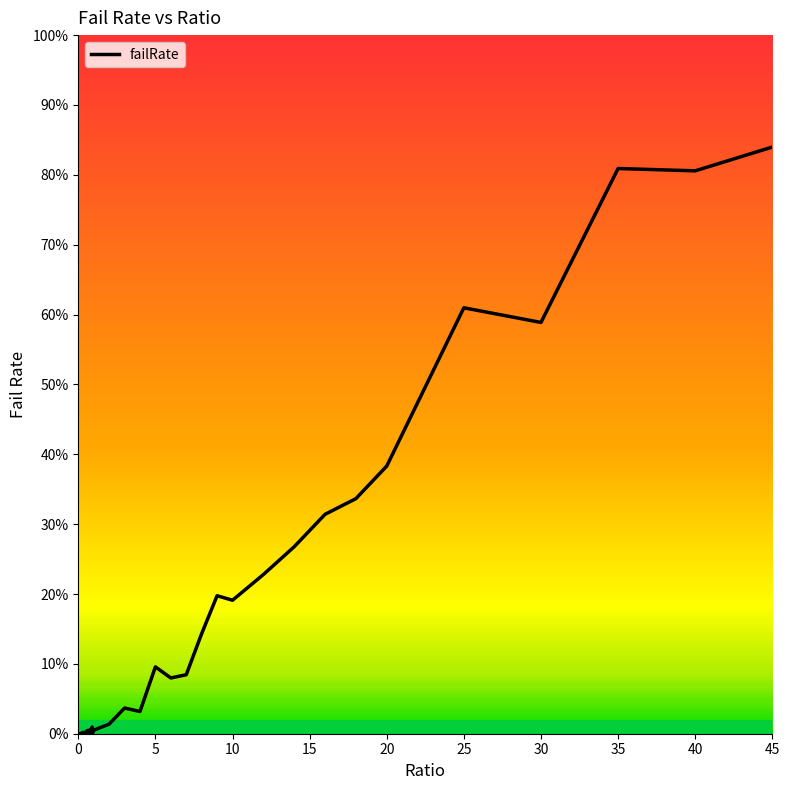

Does the chart display data point markers on the line(s)?

No